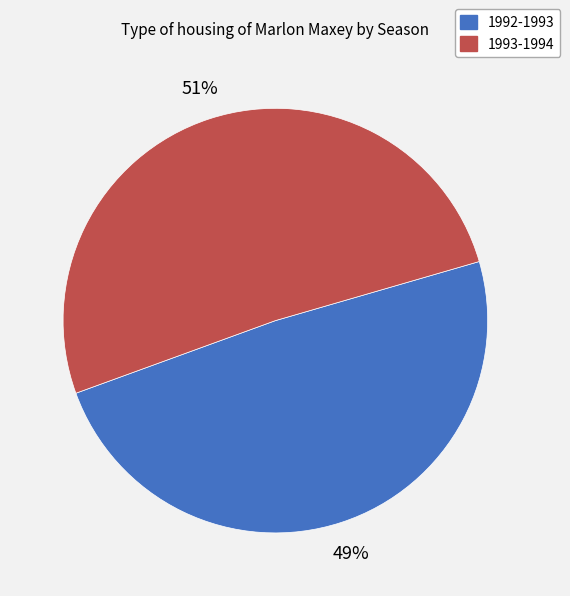

Does 1993-1994 represent more than half of the total?

Yes